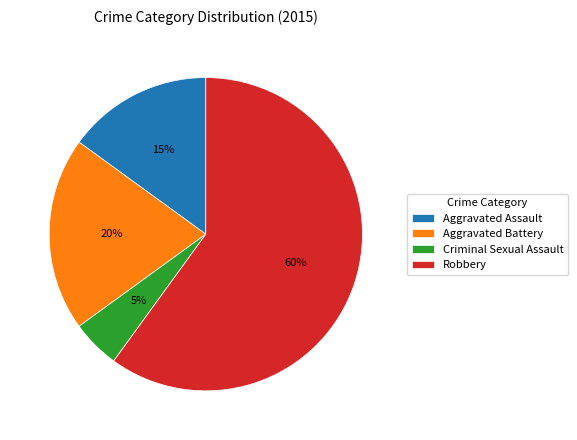

To the nearest percent, what portion does Aggravated Battery represent?

20%